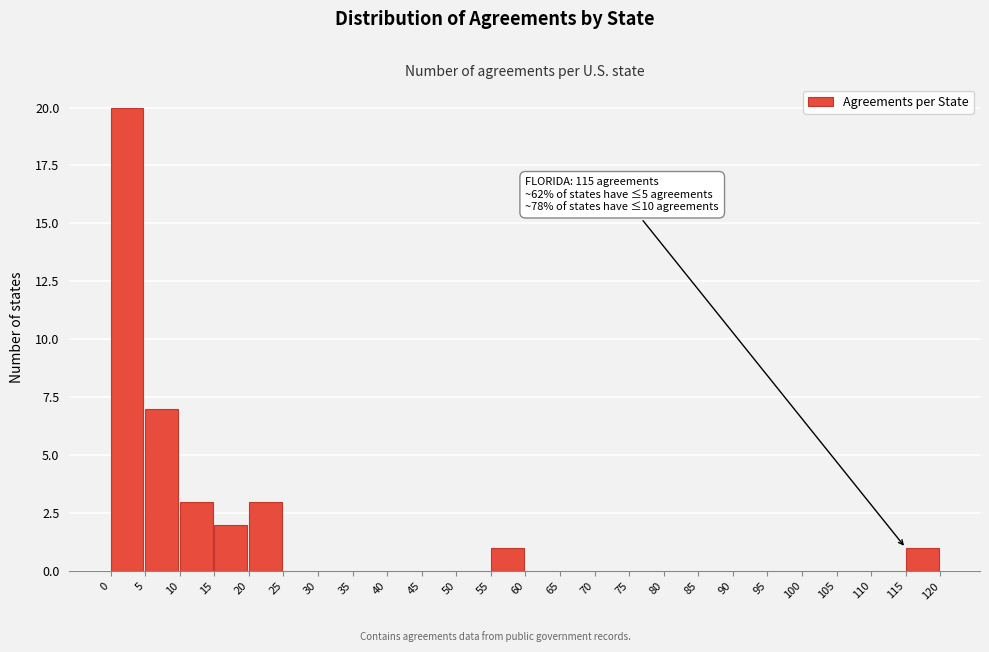

Over which range of the x-axis is the bar tallest?

0 to 5